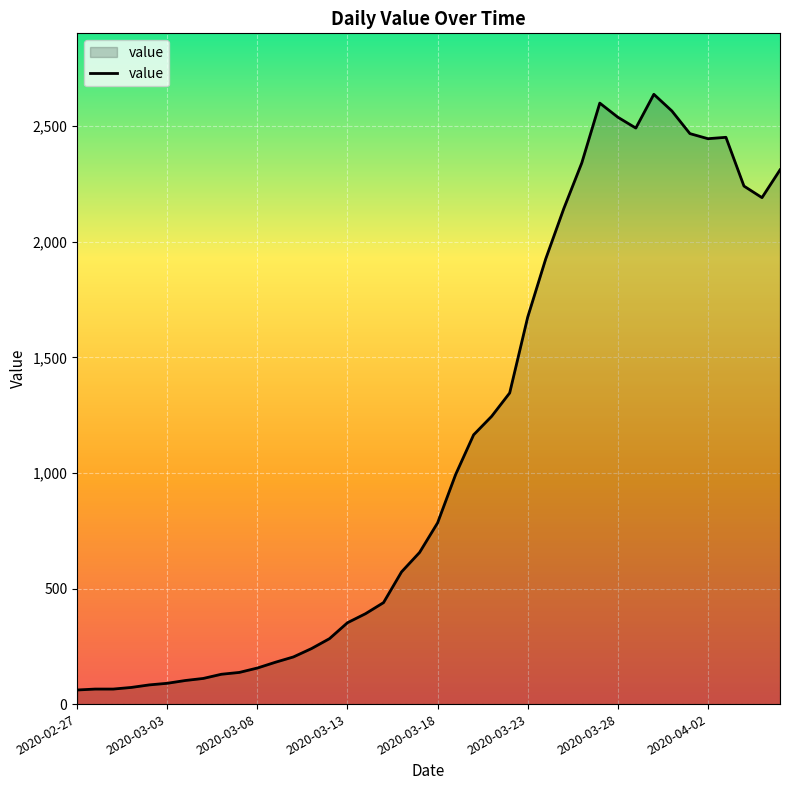

What is the maximum value shown in the chart?

2638